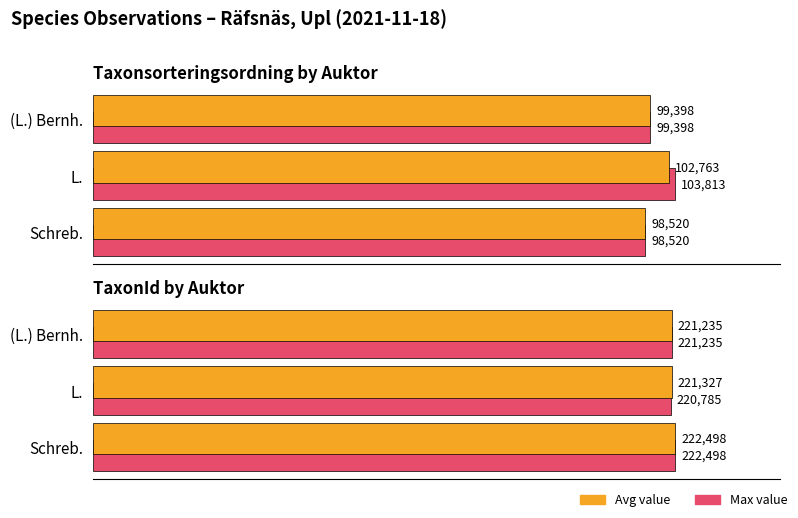

What is the average value of the Avg value series?

221687